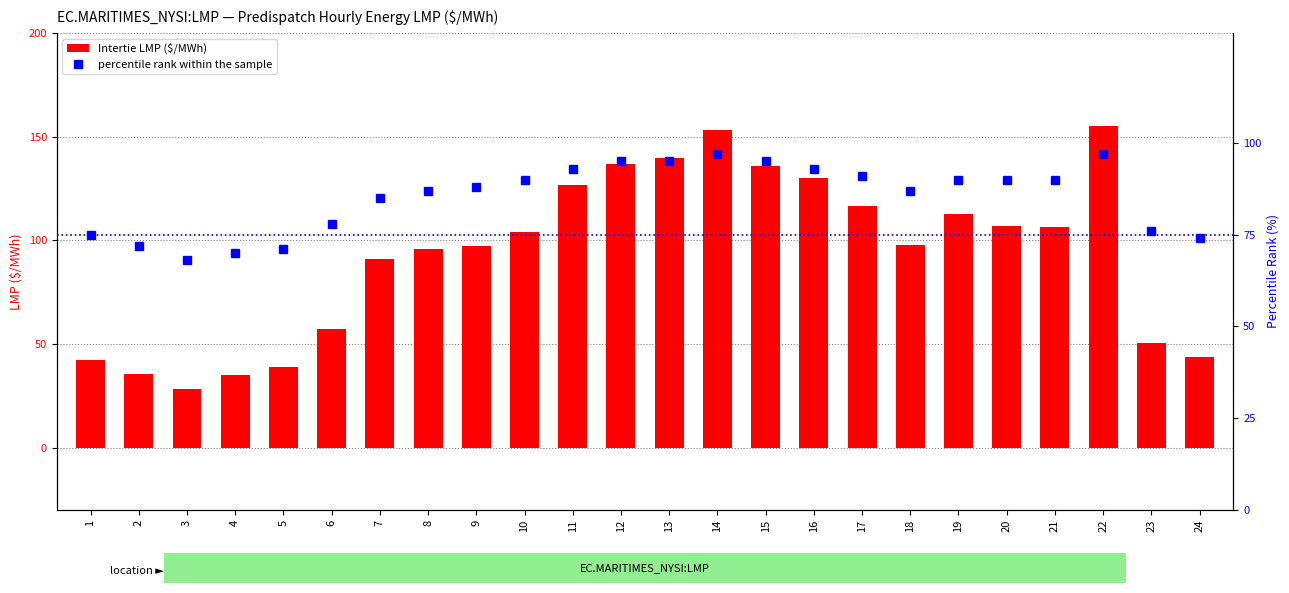

Reading left to right, transcribe all the data shown in this chart.

Intertie LMP ($/MWh): 42.4	35.6	28.0	35.0	38.7	57.0	90.9	95.8	97.1	104.1	126.8	136.9	139.5	153.1	136.0	130.1	116.5	97.9	112.8	107.0	106.2	155.0	50.7	43.7
percentile rank within the sample: 75.0	72.0	68.0	70.0	71.0	78.0	85.0	87.0	88.0	90.0	93.0	95.0	95.0	97.0	95.0	93.0	91.0	87.0	90.0	90.0	90.0	97.0	76.0	74.0